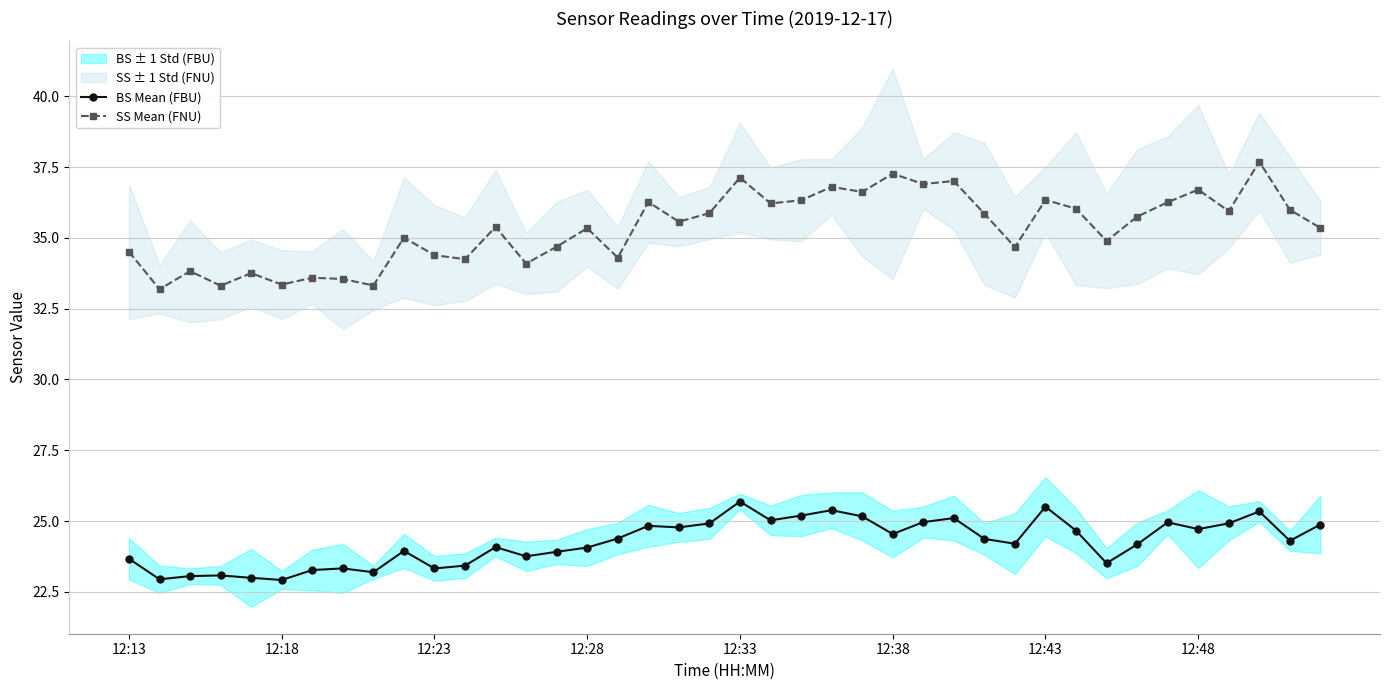

Does the chart display data point markers on the line(s)?

Yes